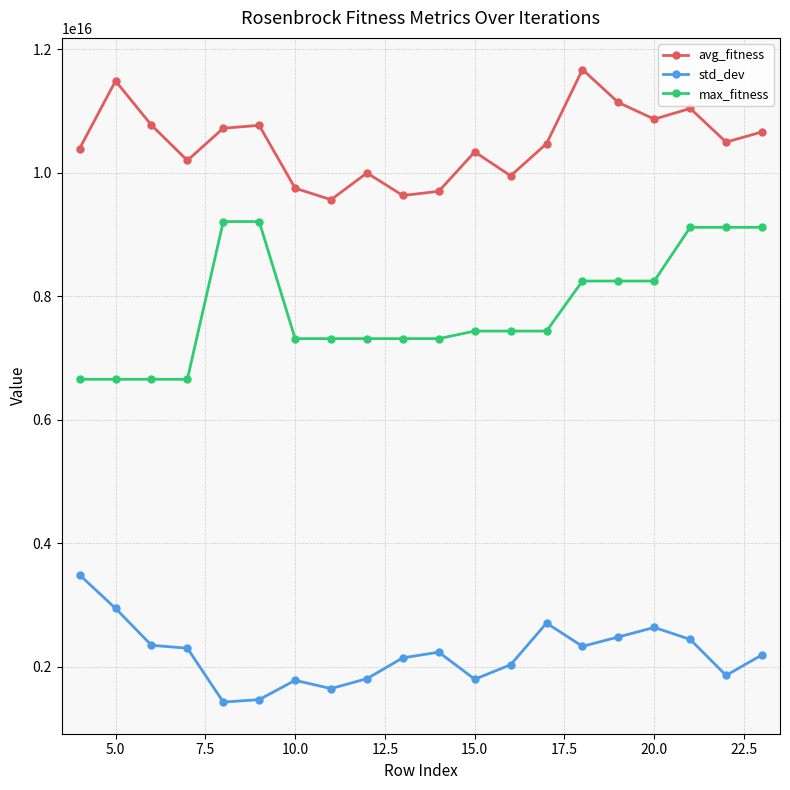

True or false: max_fitness and avg_fitness intersect in this chart.

False